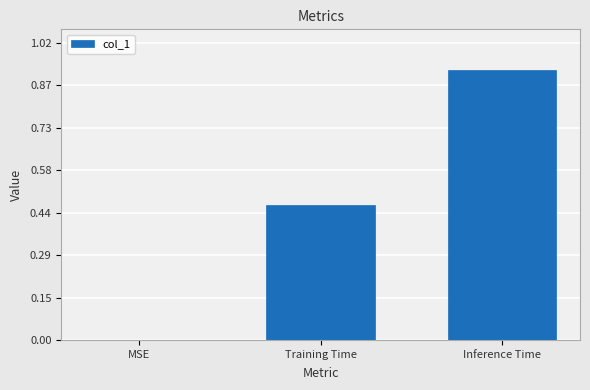

What is the sum of all values?

1.4